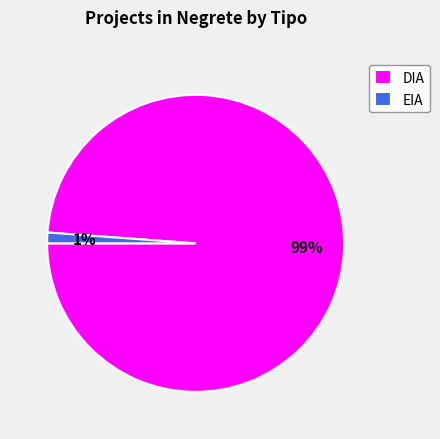

Do EIA and DIA together represent more than half of the pie?

Yes